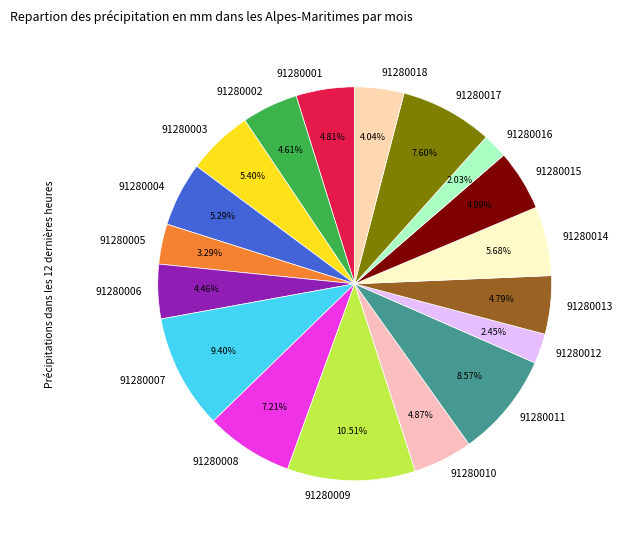

Does any single category account for the majority?

No